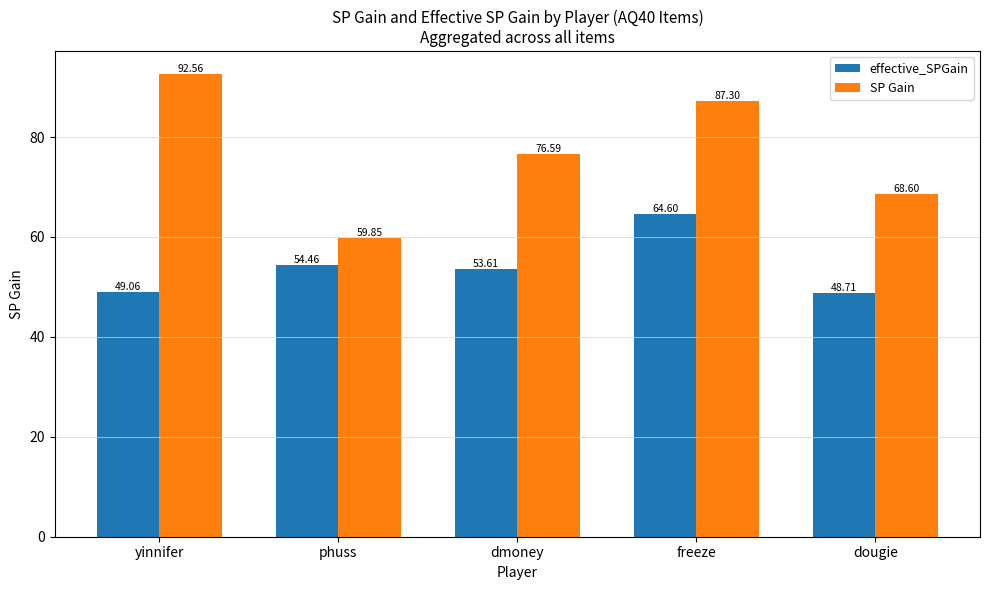

True or false: effective_SPGain has a value of 54.5 at phuss.

True